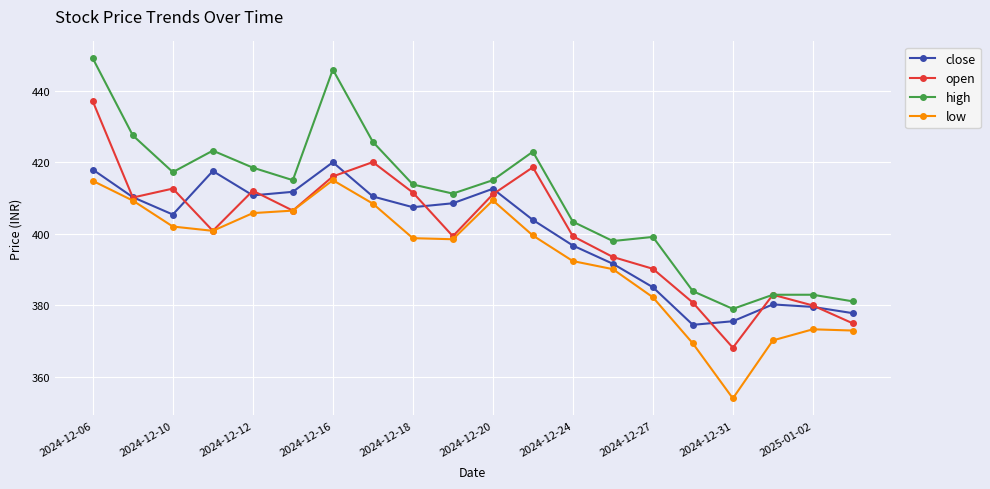

How many lines are shown in the chart?

4